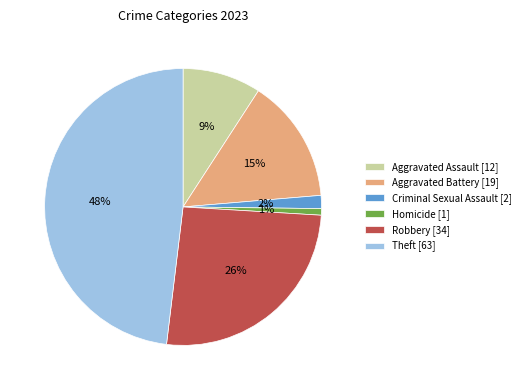

What percentage is the Theft slice, to the nearest percent?

48%